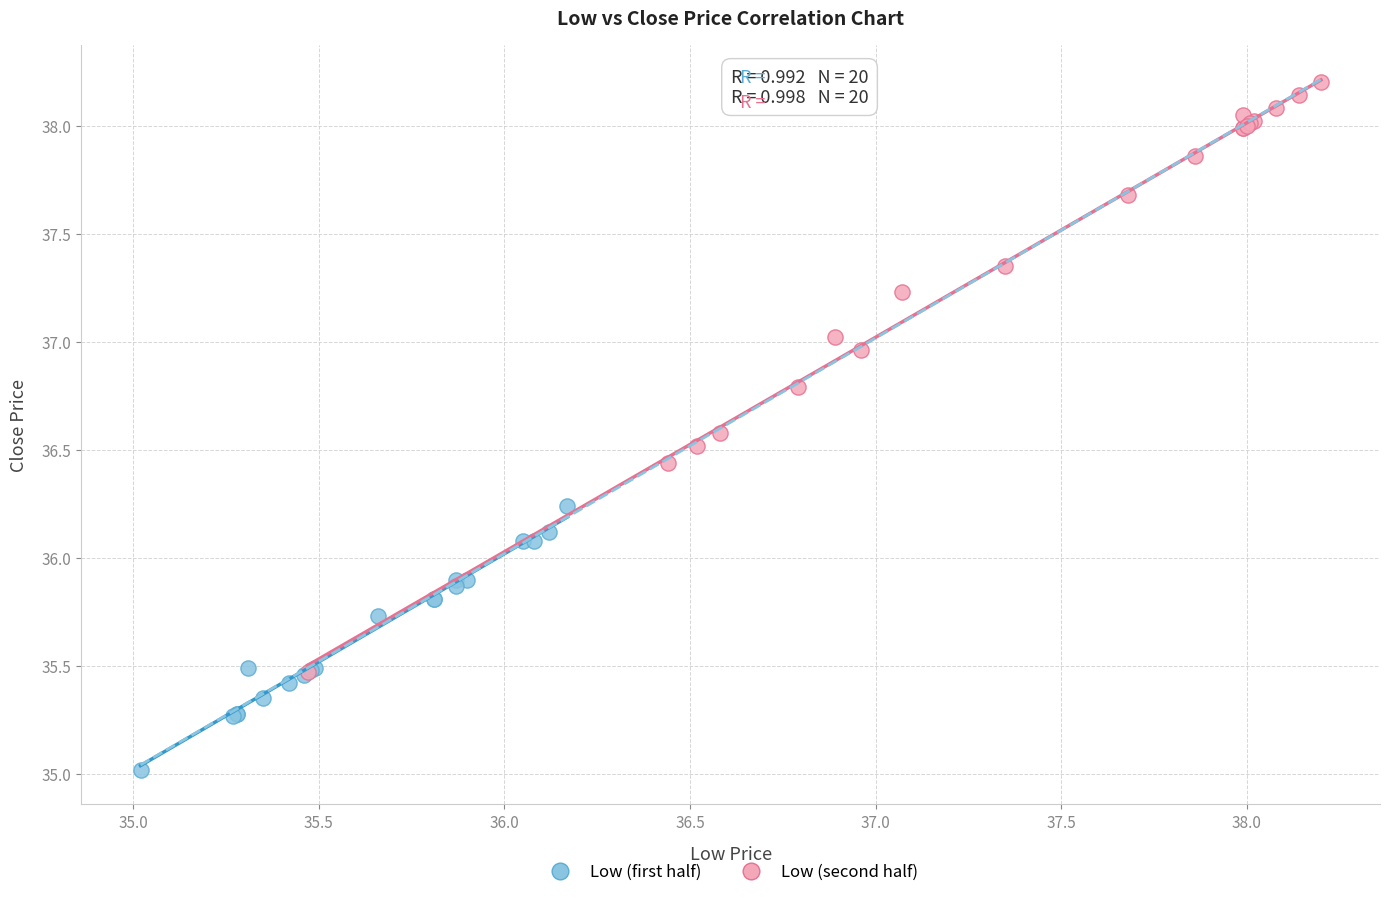

Which series contains the lowest Y value?

Low (first half)